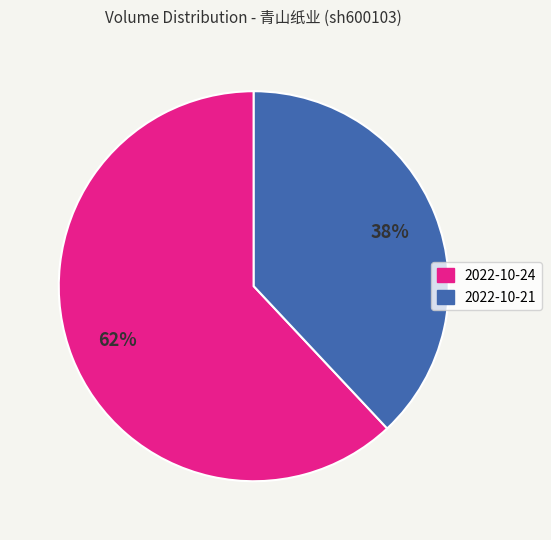

To the nearest percent, what is the average slice percentage?

50%